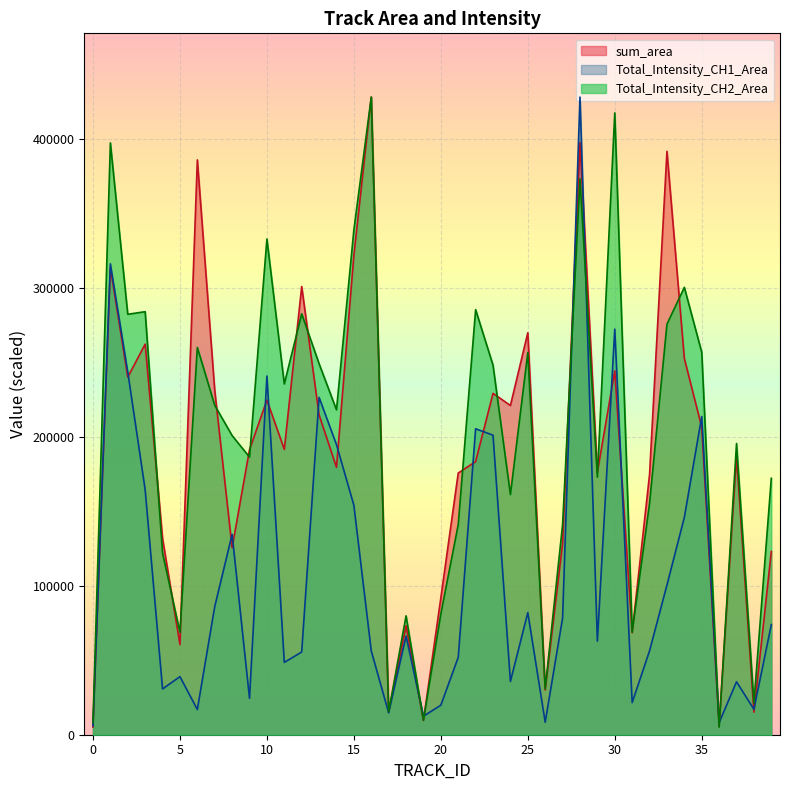

Where do sum_area and Total_Intensity_CH2_Area first cross each other?

3 and 4